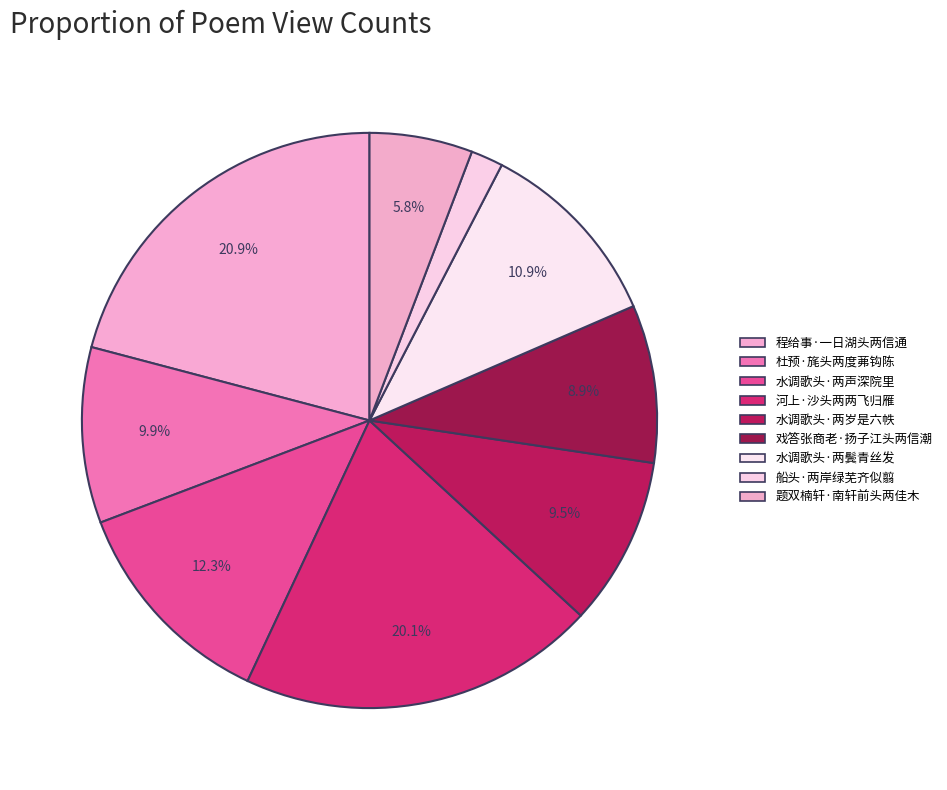

Is it true that 杜预·旄头两度茀钩陈 is 4% of the pie?

False